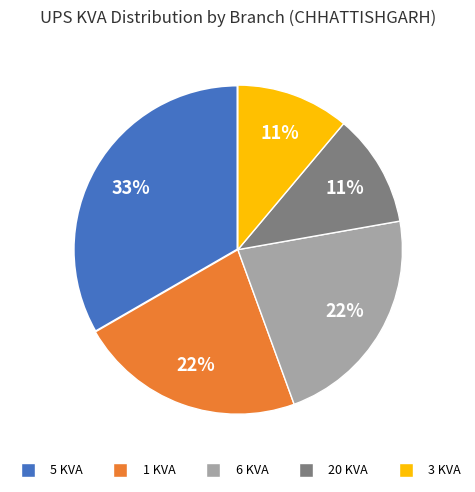

To the nearest percent, what is the average slice percentage?

20%